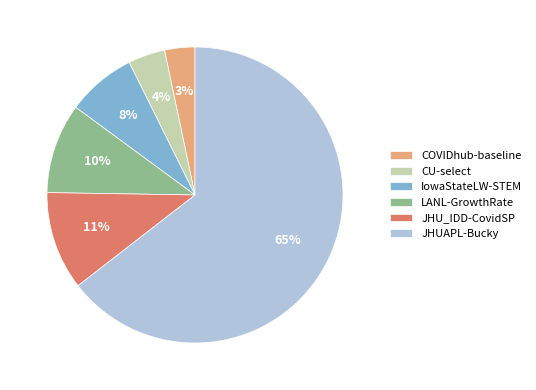

What is the largest slice in the pie chart?

JHUAPL-Bucky